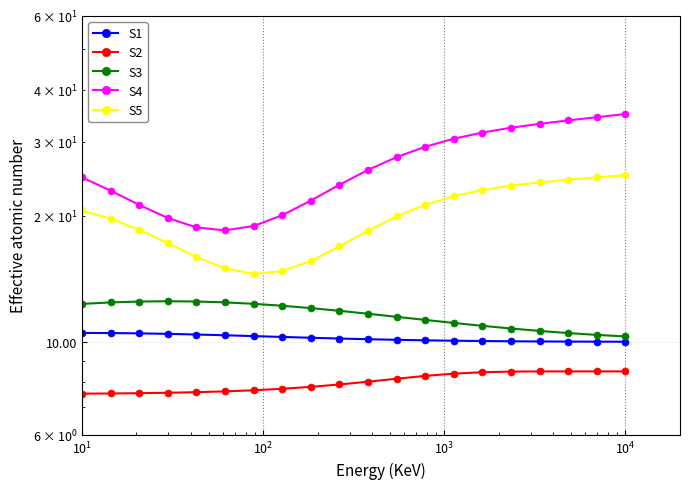

In S5, how many points are lower than both neighbors (excluding endpoints)?

1